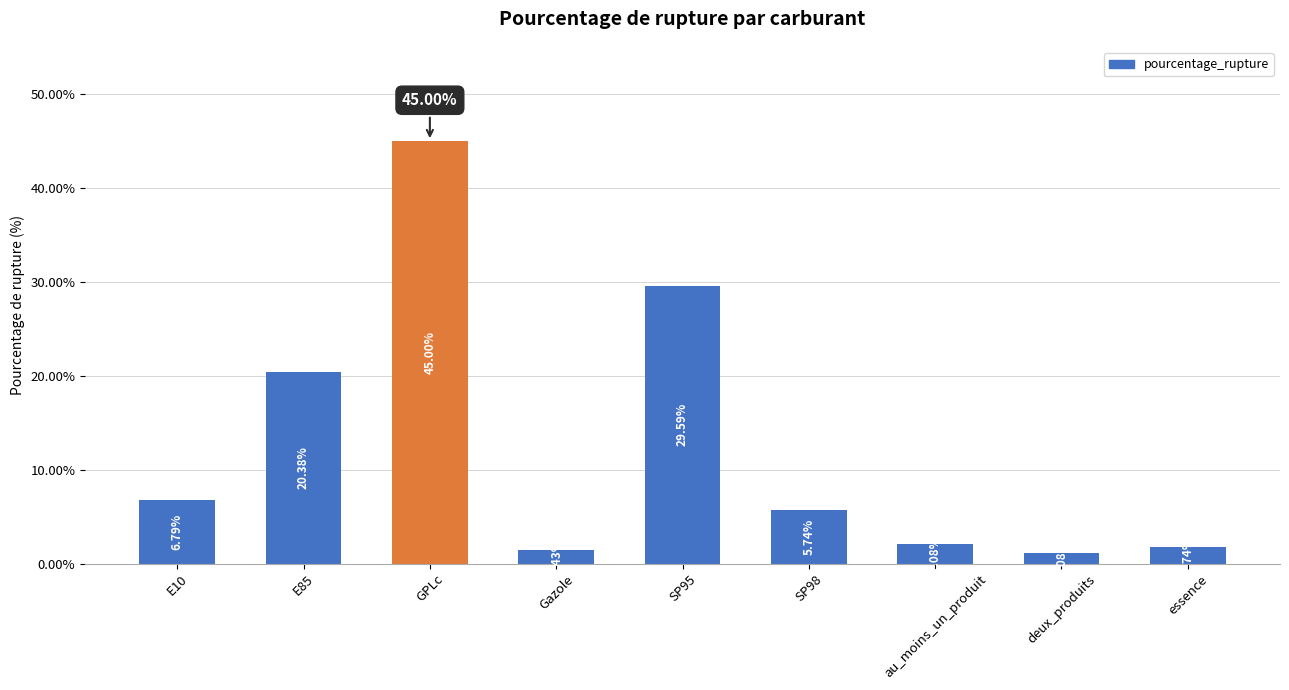

Is it true that the value at E85 is 35.1?

False